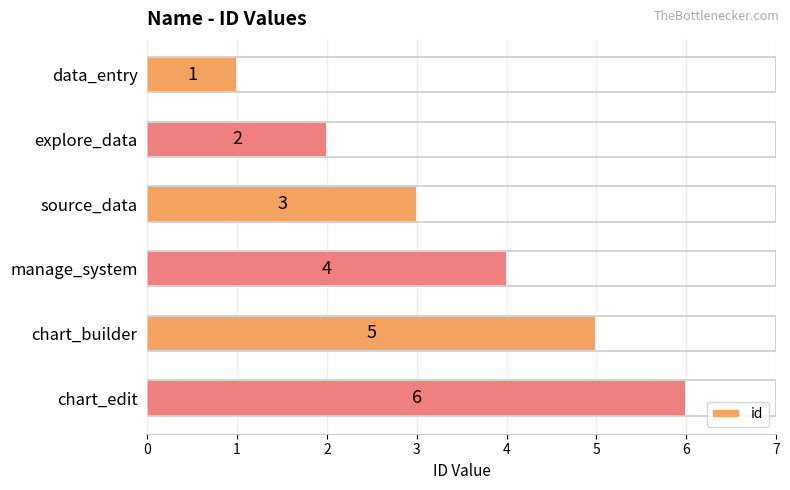

What is the label of the 1st bar from the top?

data_entry